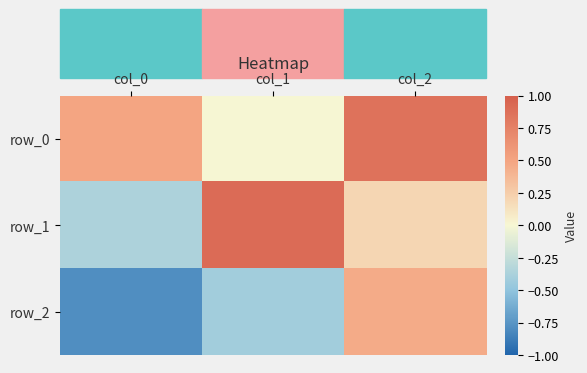

What is the lowest value of the row_1 series?

-0.4